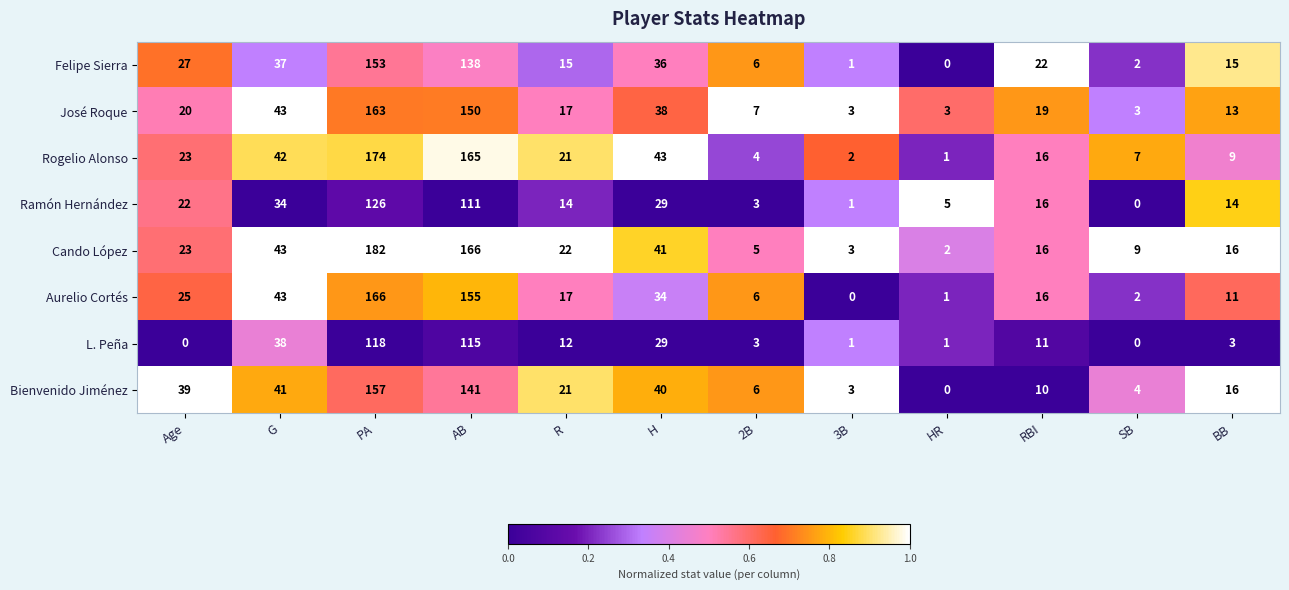

Which series has the widest spread of values?

Cando López